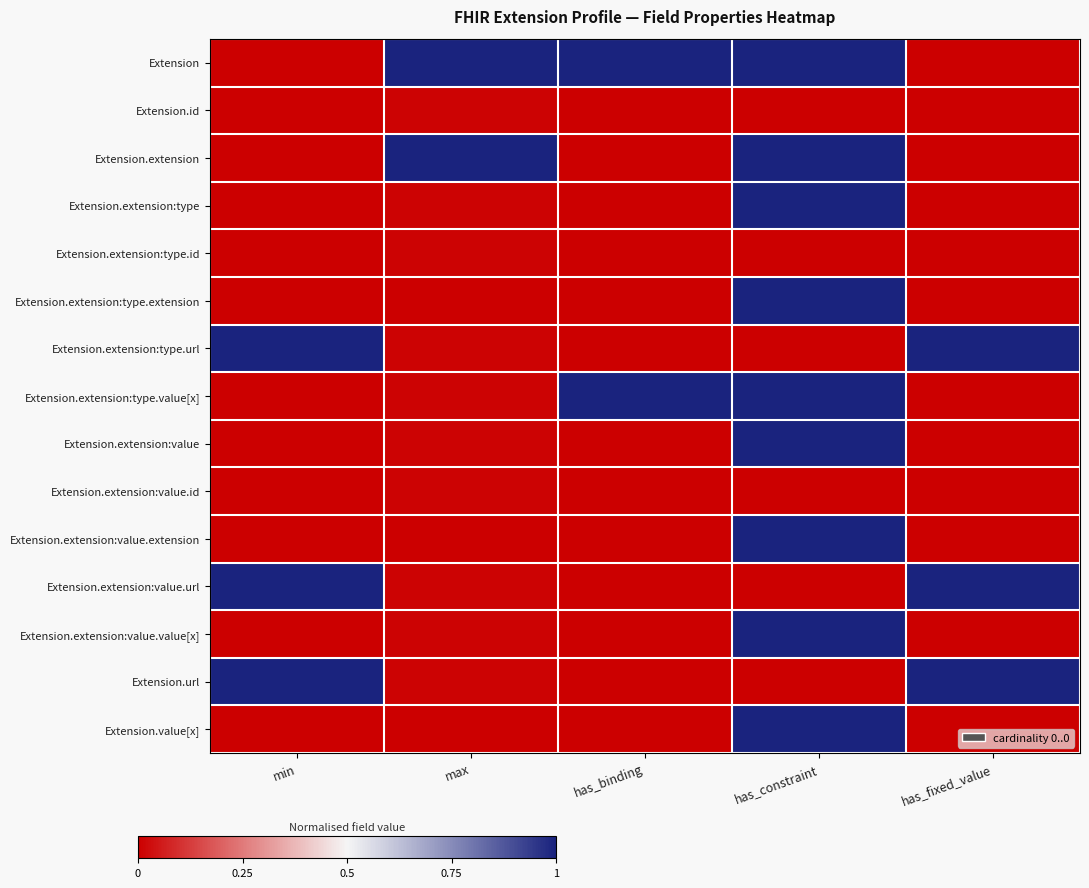

At has_fixed_value, list the series in order from largest to smallest.

Extension.extension:type.url, Extension.extension:value.url, Extension.url, Extension, Extension.id, Extension.extension, Extension.extension:type, Extension.extension:type.id, Extension.extension:type.extension, Extension.extension:type.value[x], Extension.extension:value, Extension.extension:value.id, Extension.extension:value.extension, Extension.extension:value.value[x], Extension.value[x]